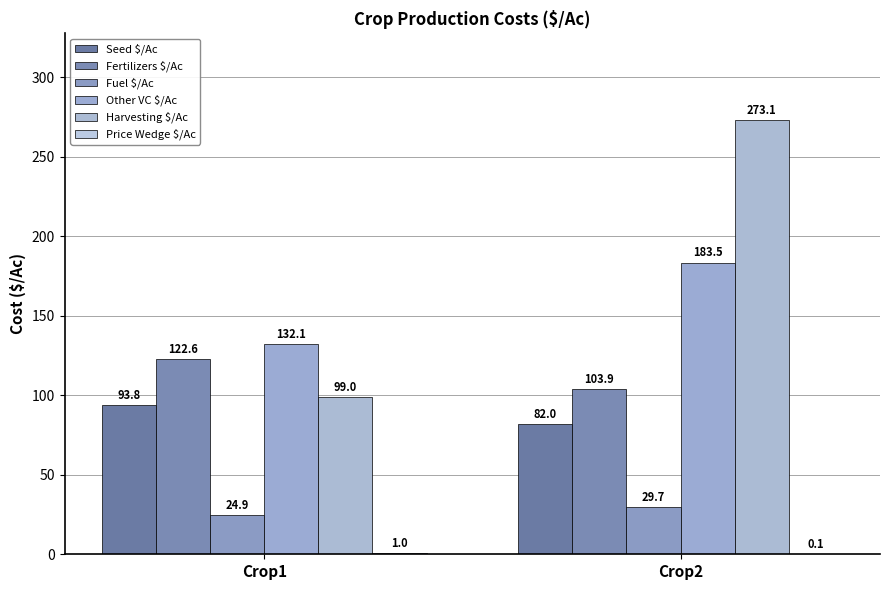

What is the sum of the Price Wedge $/Ac values at Crop1 and Crop2?

1.1